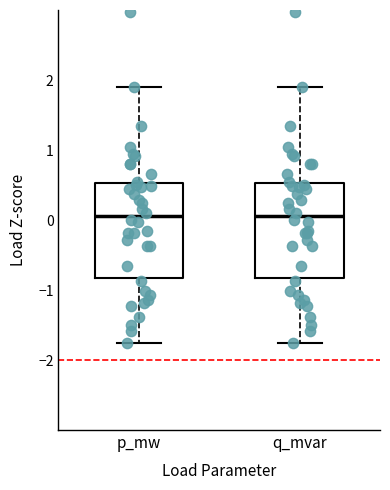

Reading left to right, read every box against the y-axis: the position of its median line, the range the box covers, and the ends of its whiskers. The values are not printed on the chart, so give them approximately, as read against the axis.

p_mw: median 0.1, box -0.8 to 0.5, whiskers -1.8 to 1.9
q_mvar: median 0.1, box -0.8 to 0.5, whiskers -1.8 to 1.9